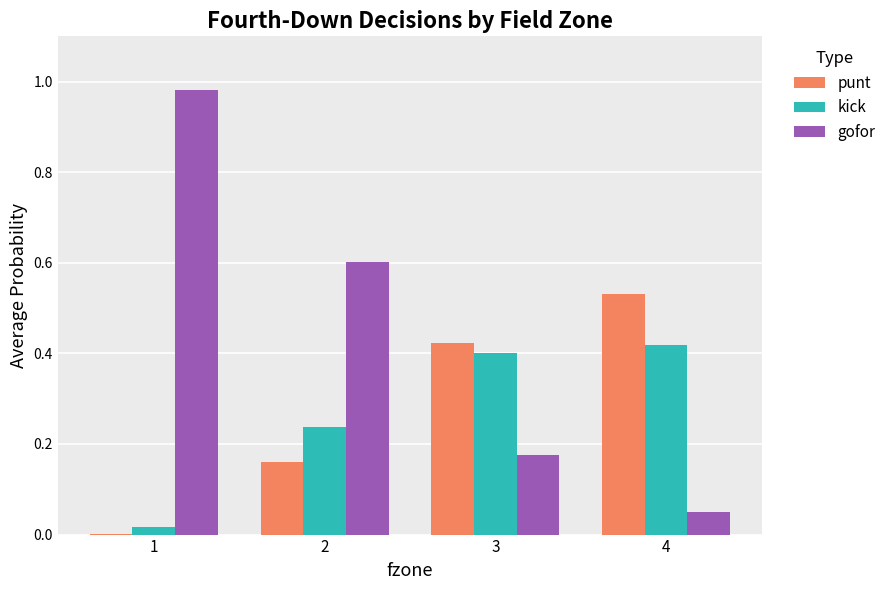

Is the value of kick at 3 greater than the value of punt at 2?

Yes